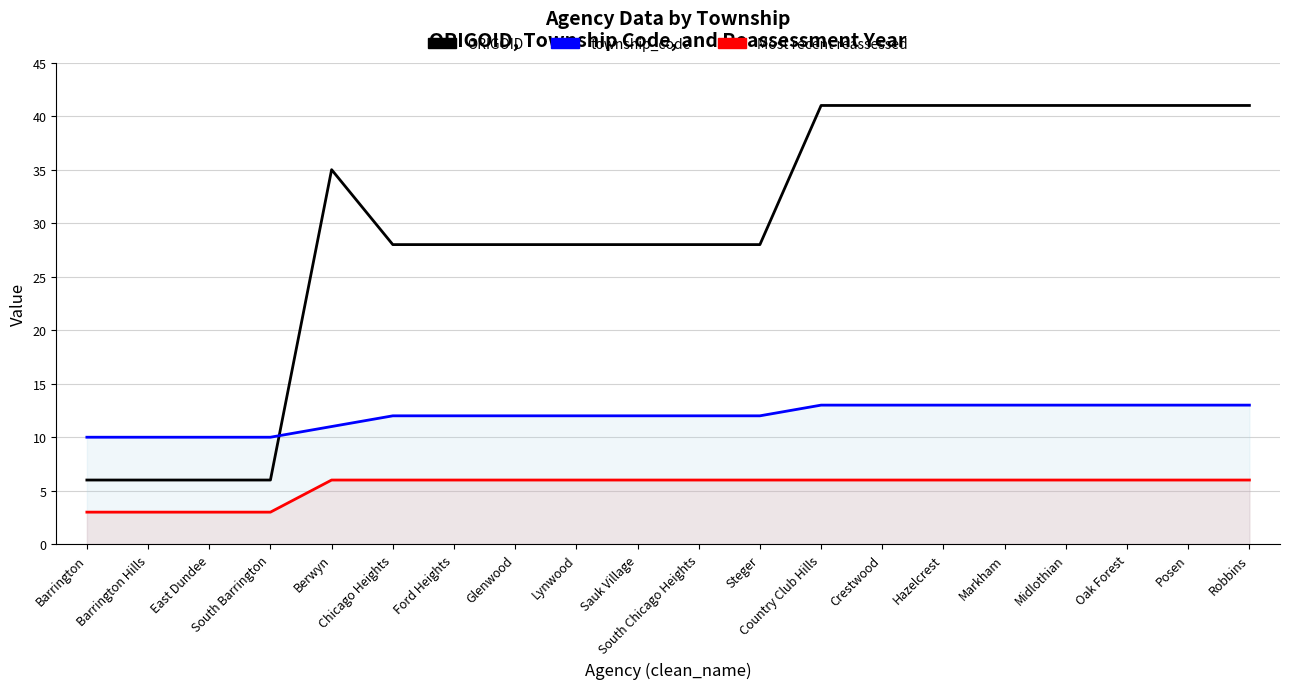

At which label is township_code closest to 11?

Berwyn